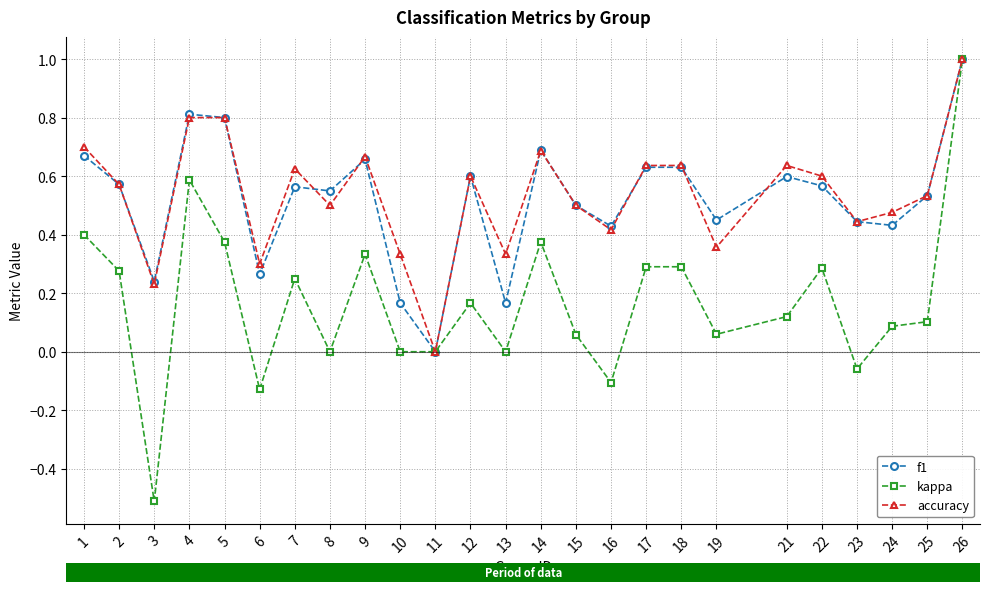

At 13, list the series in order from largest to smallest.

accuracy, f1, kappa